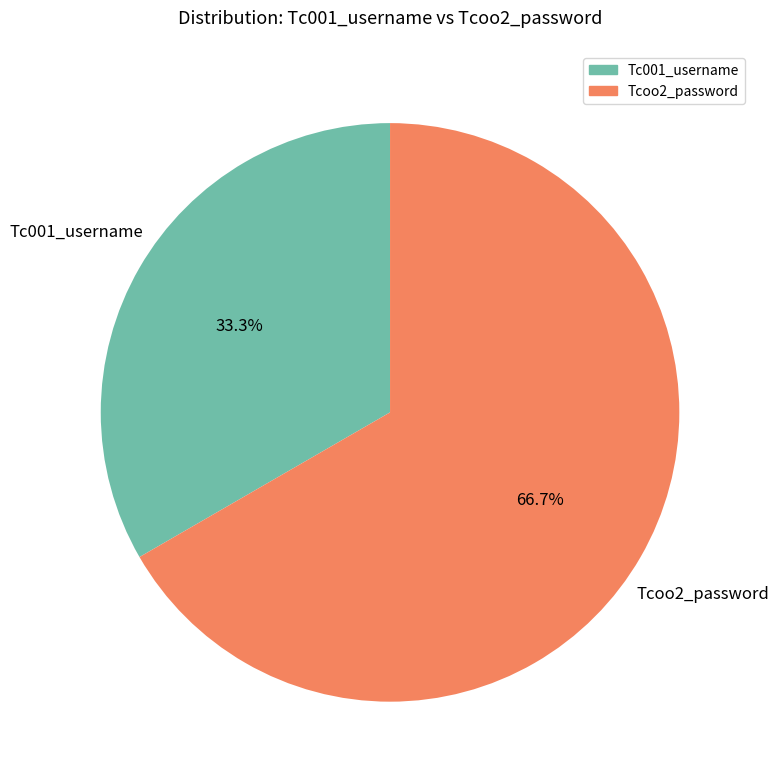

The Tcoo2_password slice represents 67% of the pie. True or false?

True